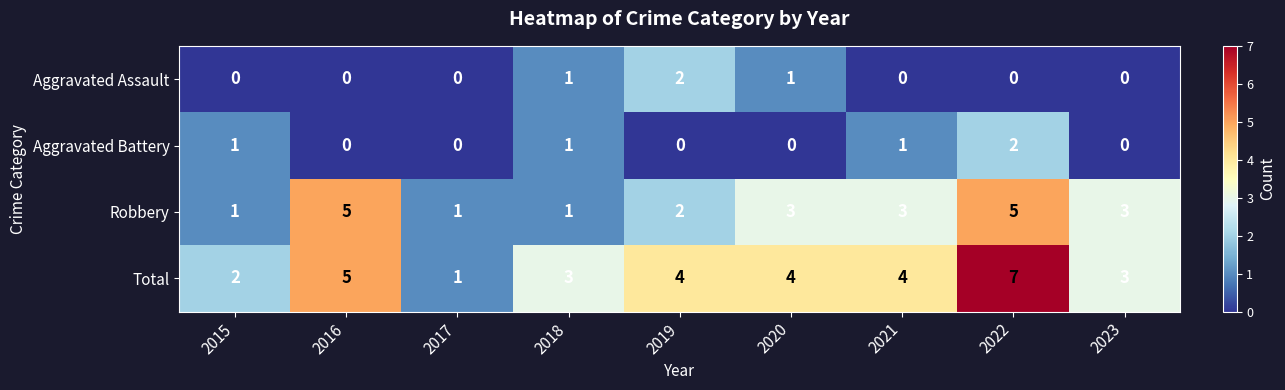

True or false: Aggravated Battery has a value of 0 at 2021.

False